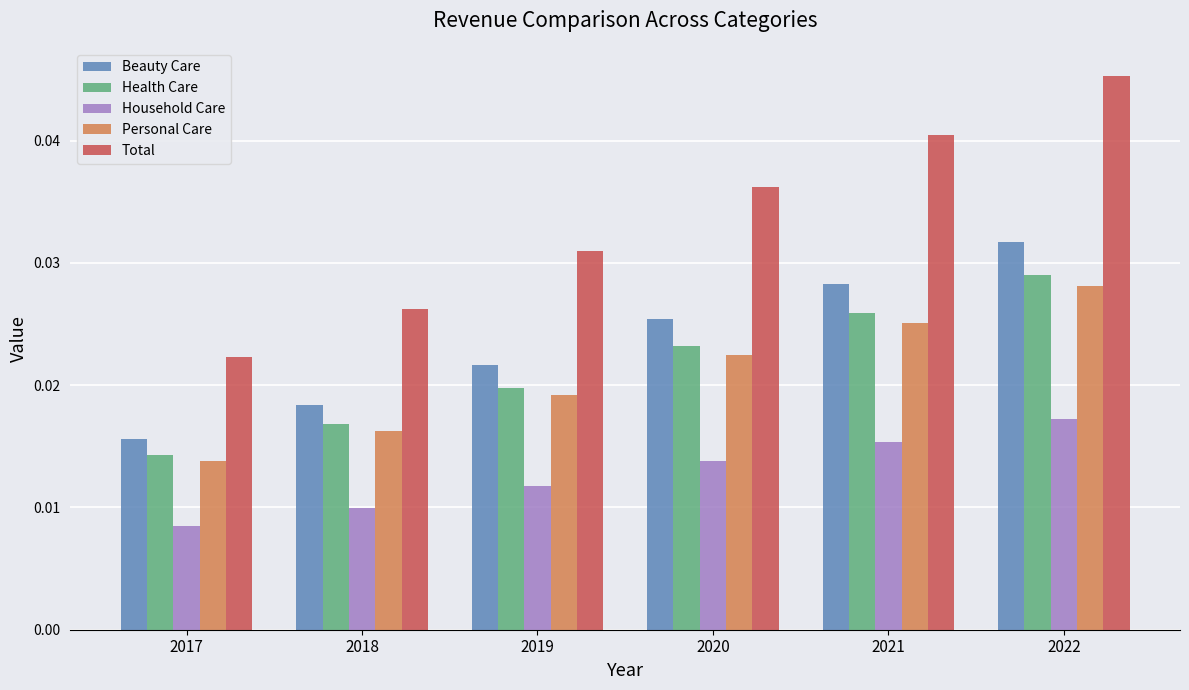

Count the number of categories in the chart.

6